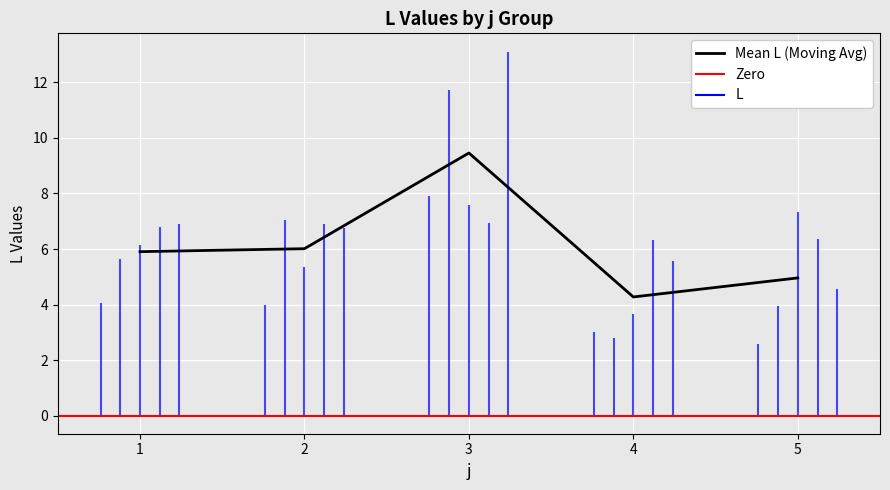

Which category has the lowest value in the Mean L (Moving Avg) series?

4